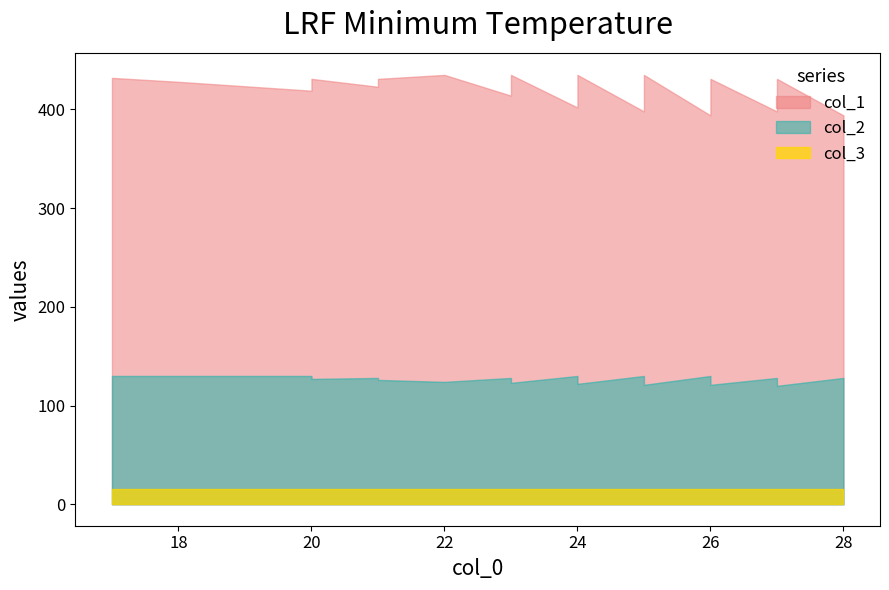

What is the maximum value shown in the chart?

435